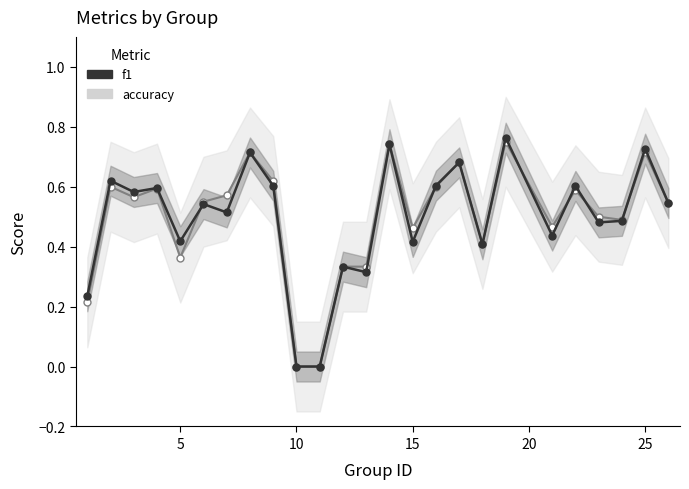

How many intersections are there between f1 and accuracy?

8